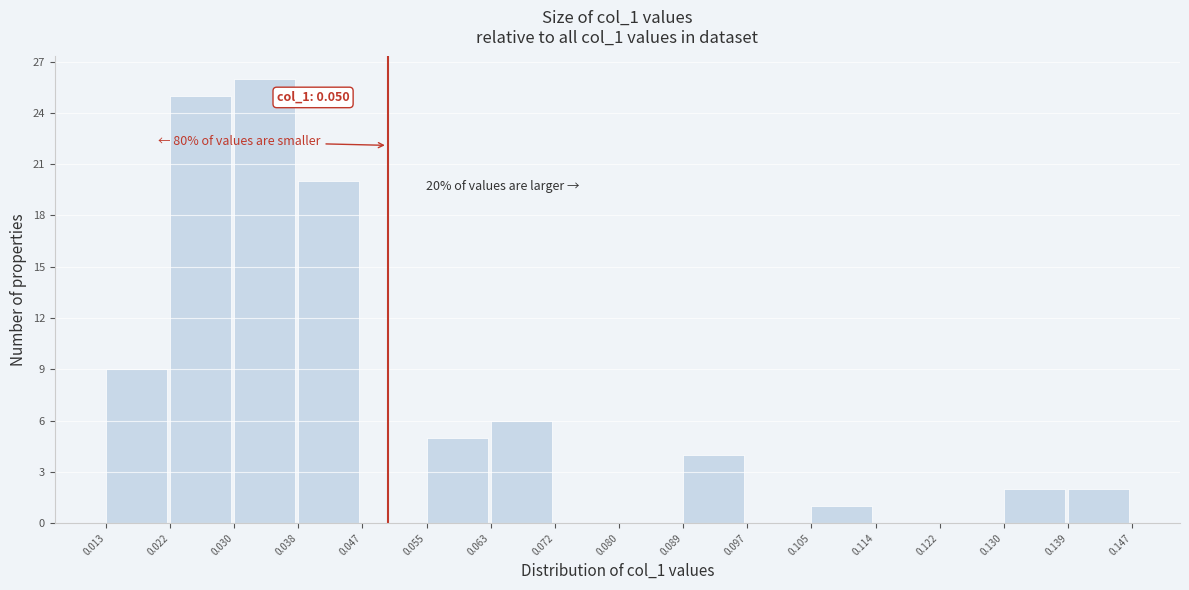

Which range on the x-axis has the tallest bar?

0.030 to 0.038